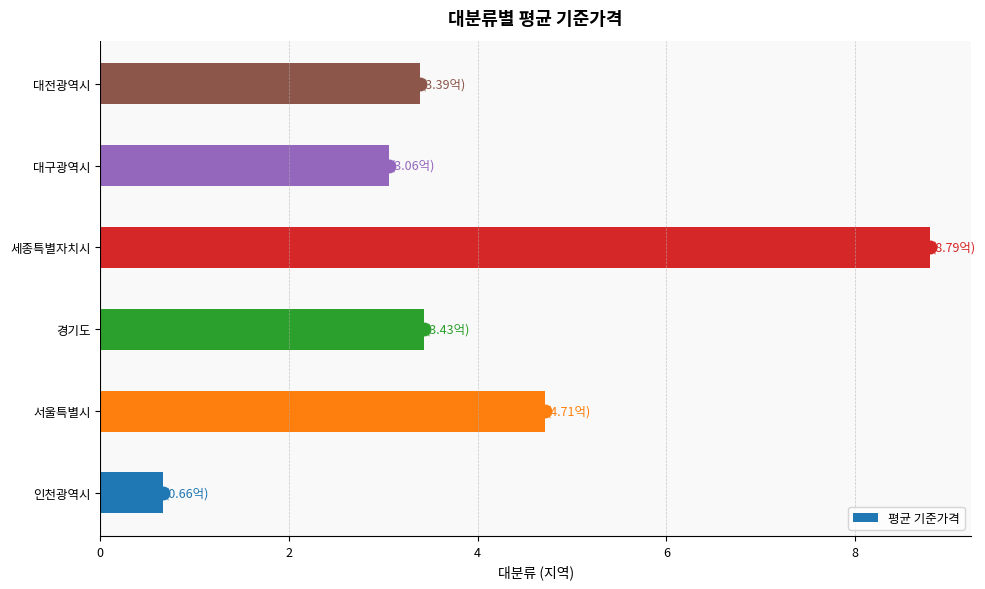

True or false: the data shows 5.7 at 경기도.

False